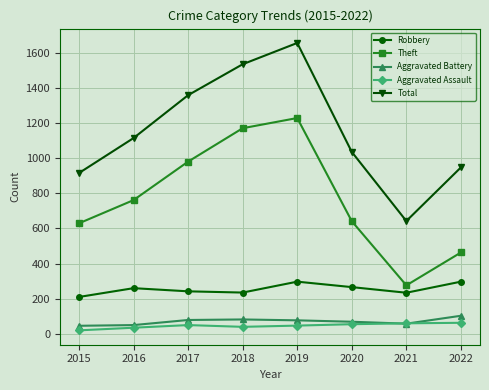

Which category has the highest value across all series?

2019